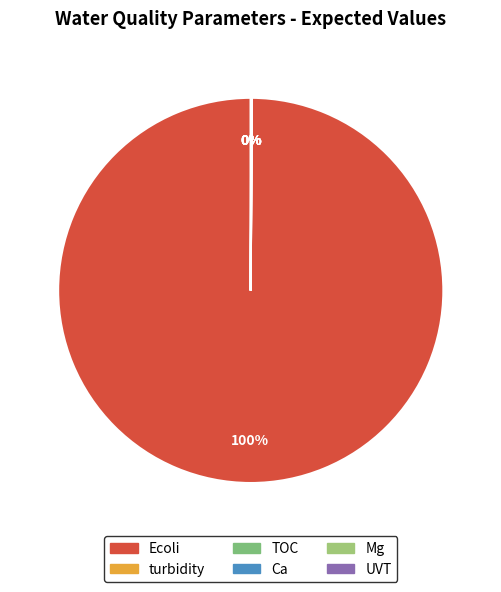

How much of the chart is everything except Ecoli?

0.1%